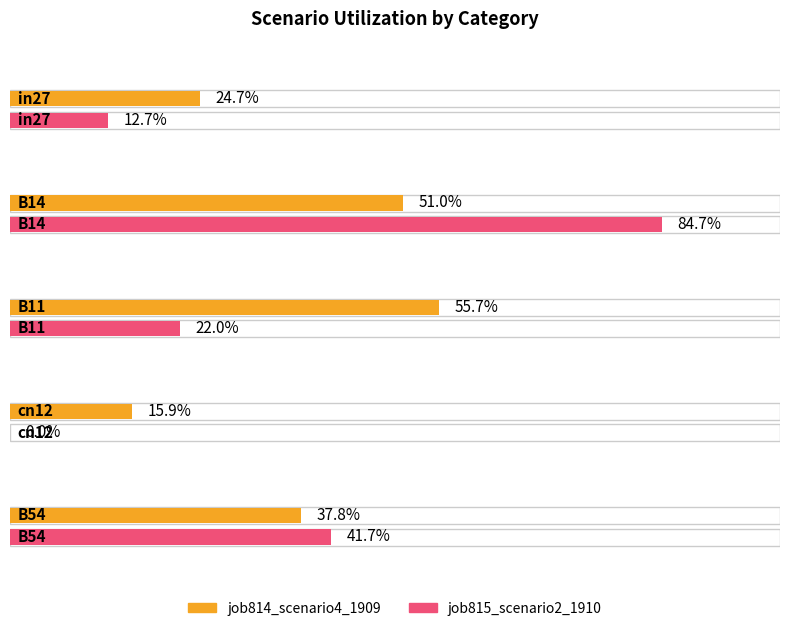

The job814_scenario4_1909 series shows 0.1 at cn12. True or false?

False